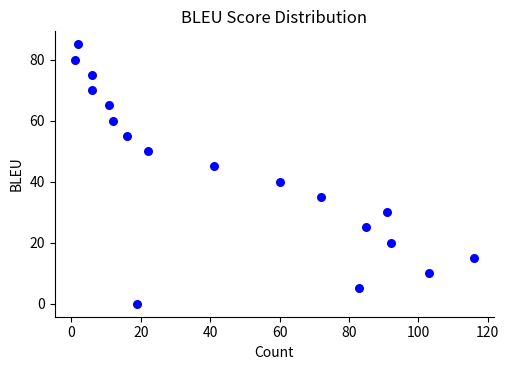

What Y value in the scatter plot is closest to 42?

40